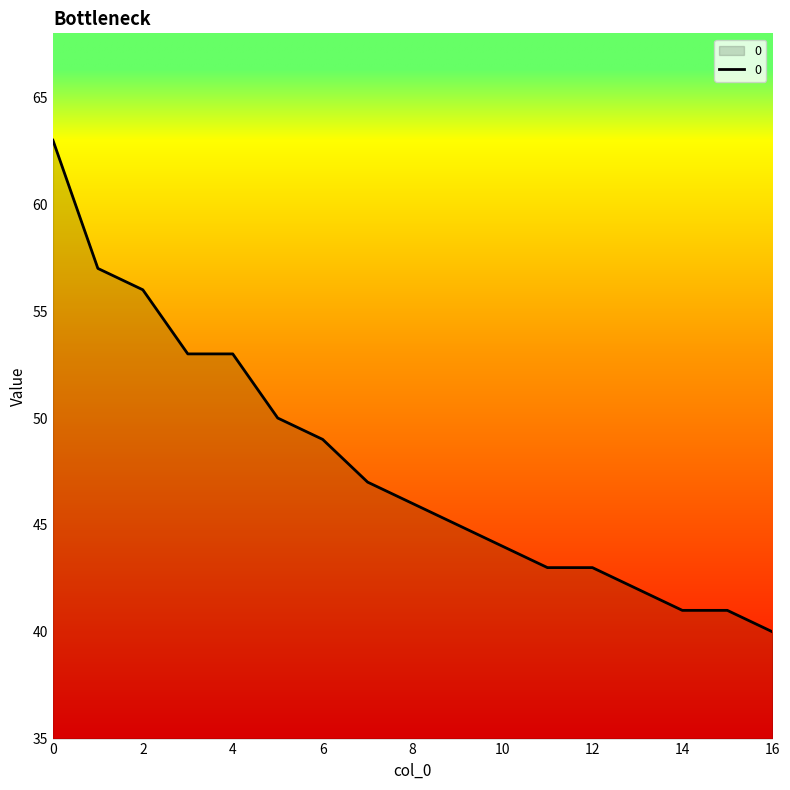

What is the sum of all values?

813